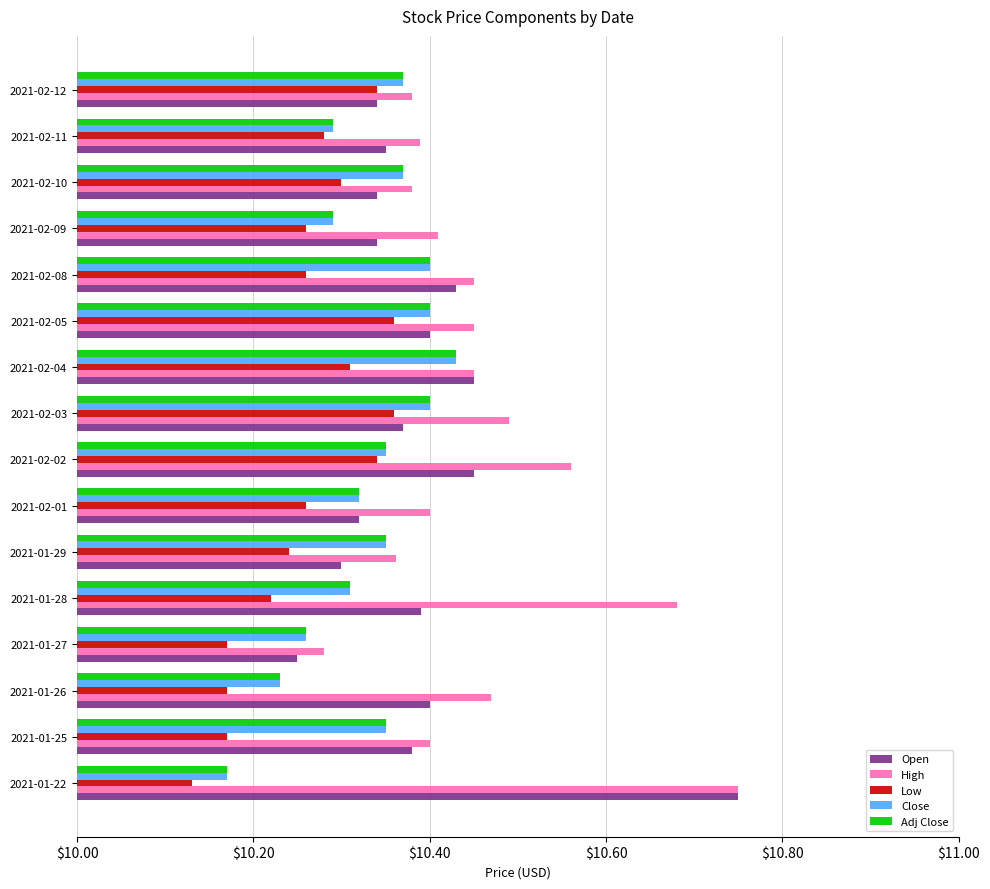

What is the difference between the maximum and minimum values in the Adj Close series?

0.3